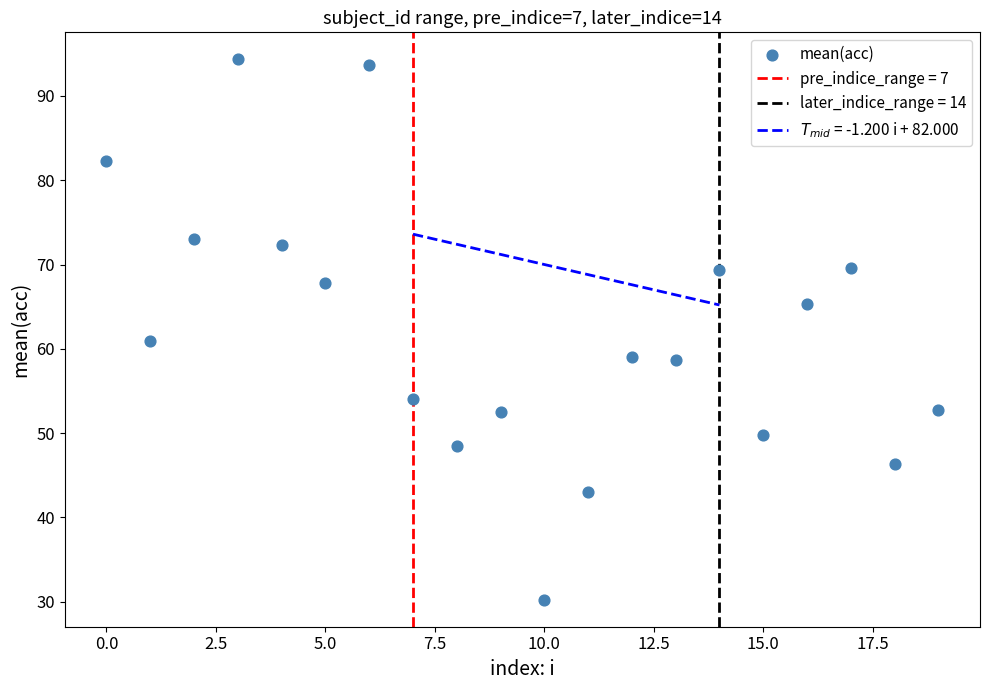

What Y value in the scatter plot is closest to 62?

60.9